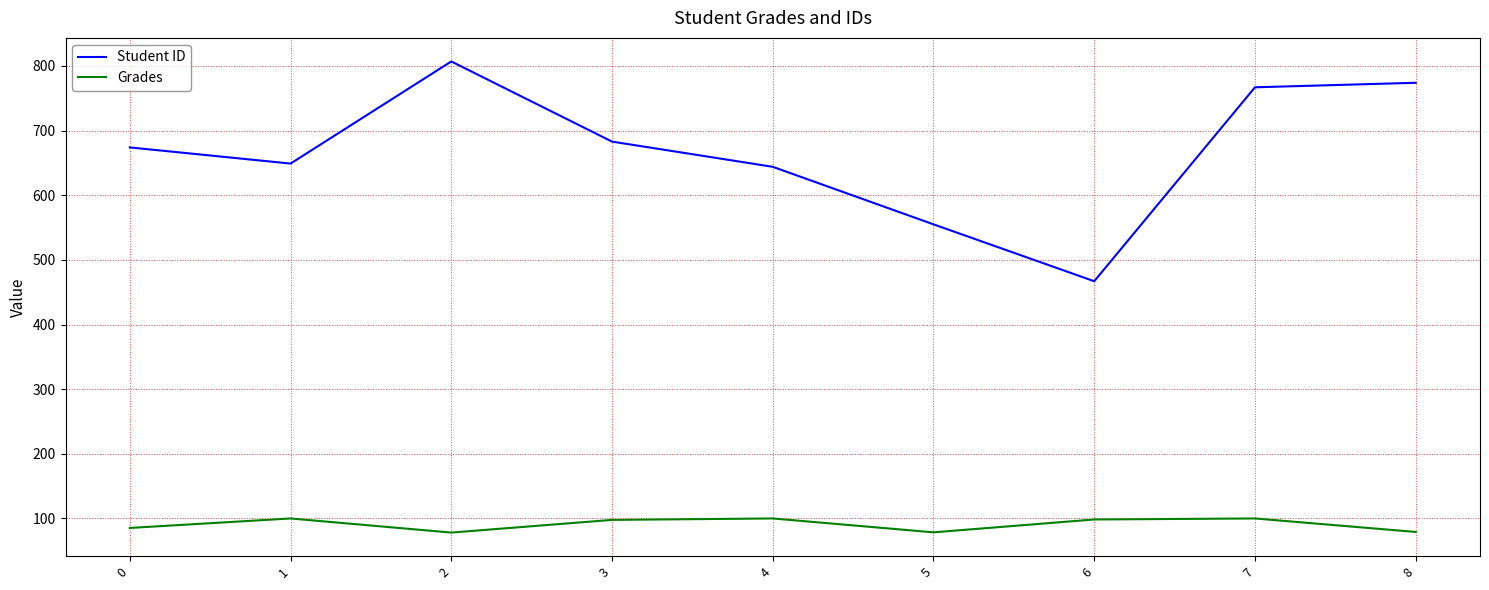

Which category has the highest value in the Student ID series?

2